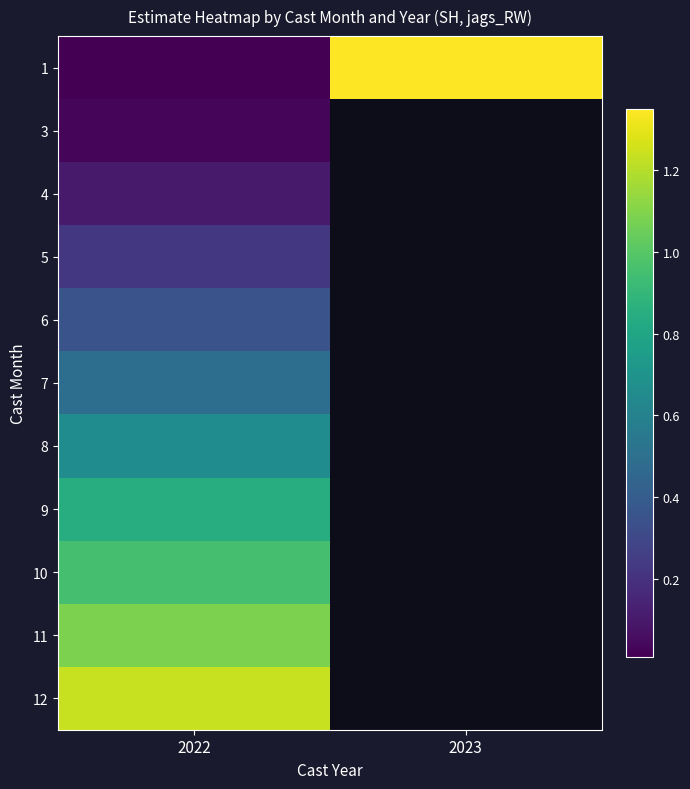

How many data points does each series have?

2